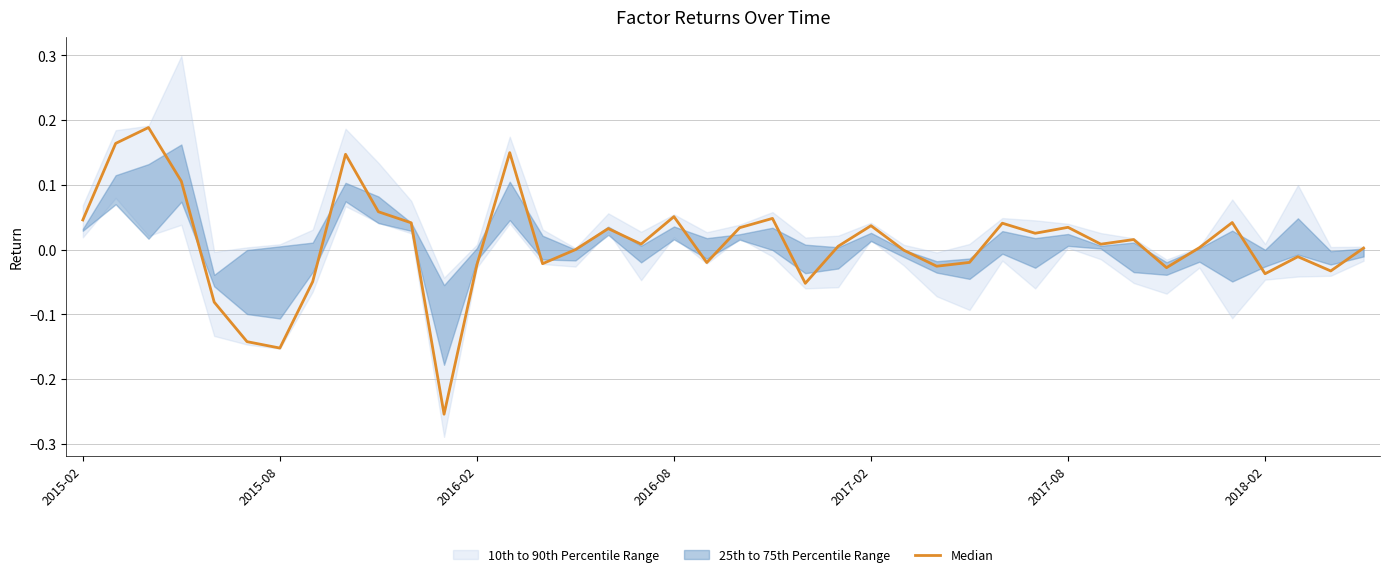

How many data points are above 0?

23